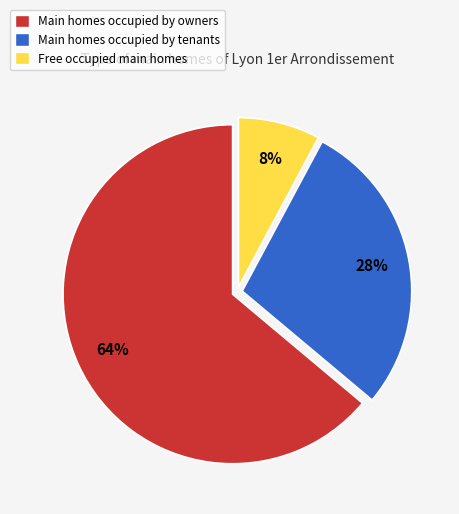

Is there any slice that represents more than half of the pie?

Yes